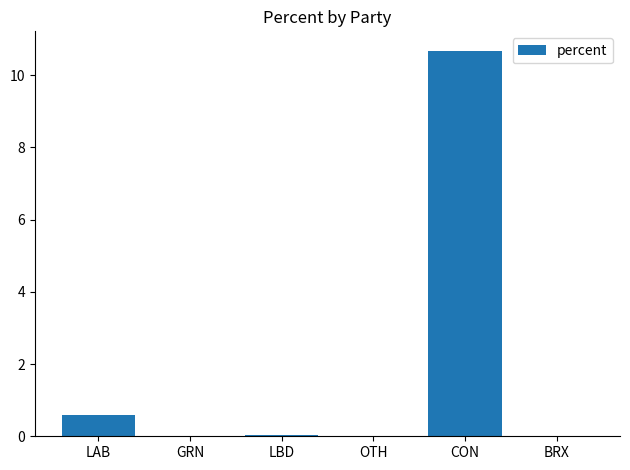

Are the bars horizontal?

No